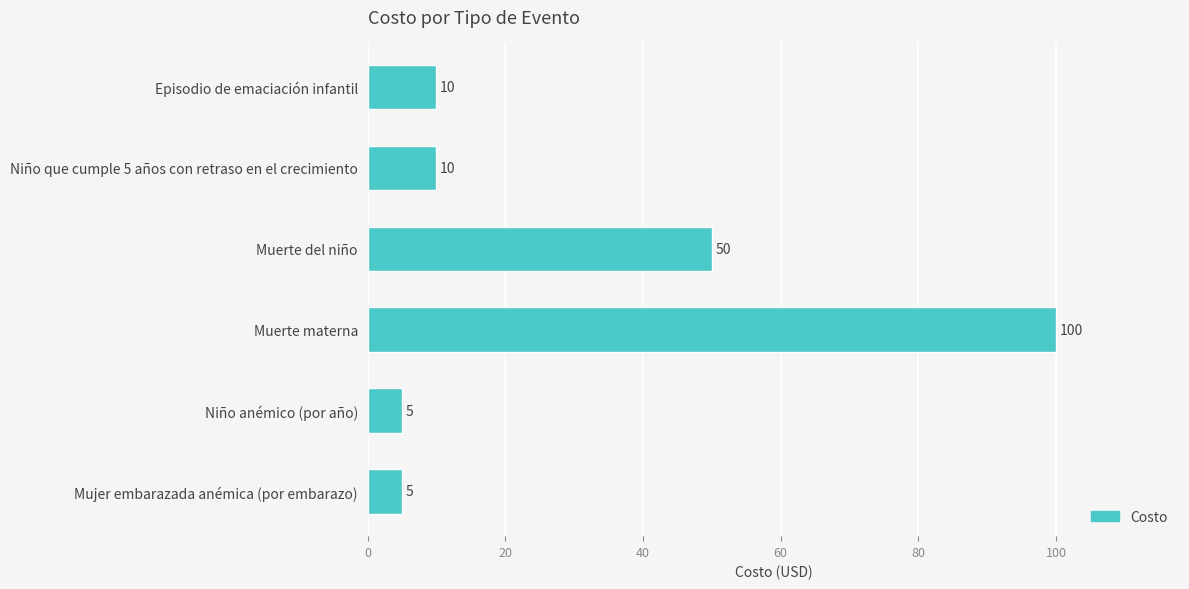

At which label is the value closest to 52?

Muerte del niño